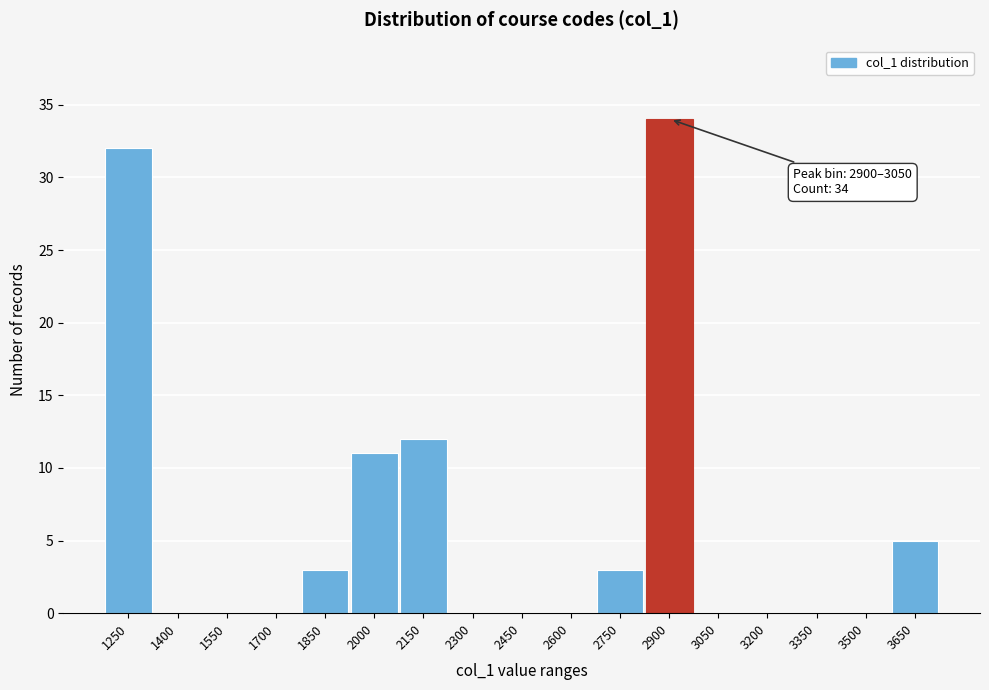

Reading left to right, what are all the values shown in this chart?

1250=32	1400=0	1550=0	1700=0	1850=3	2000=11	2150=12	2300=0	2450=0	2600=0	2750=3	2900=34	3050=0	3200=0	3350=0	3500=0	3650=5